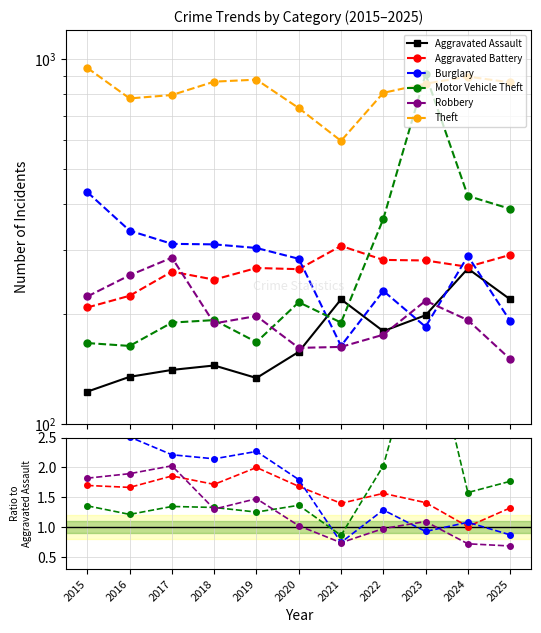

True or false: Motor Vehicle Theft has a value of 1.1 at 2022.

False